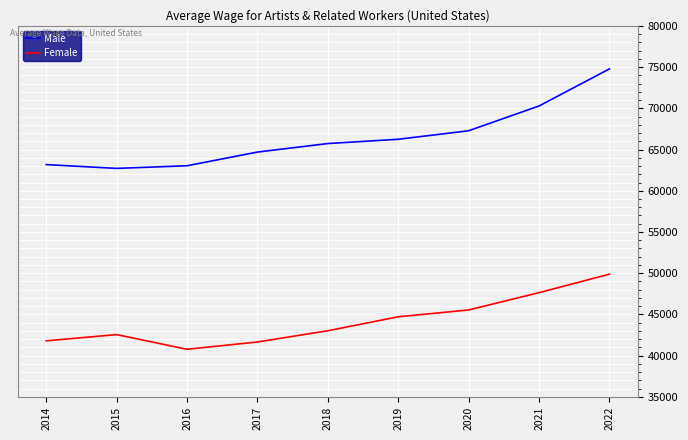

Which category has the lowest value across all series?

2016